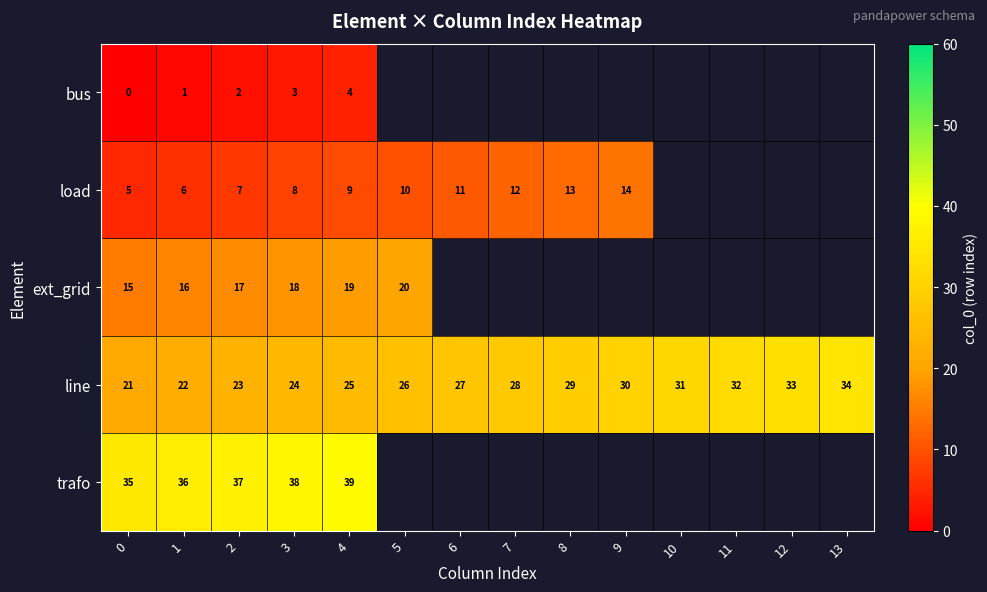

Is the value of trafo at 1 greater than the value of ext_grid at 0?

Yes